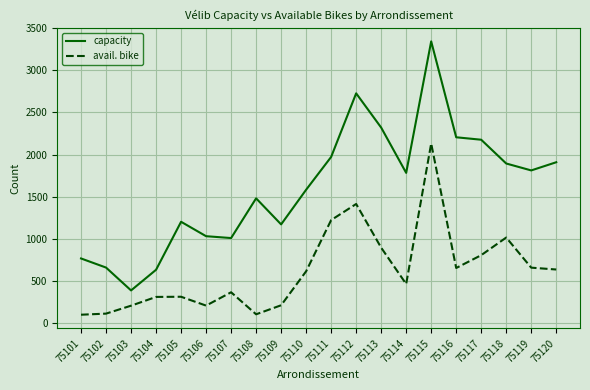

True or false: avail. bike and capacity intersect in this chart.

False